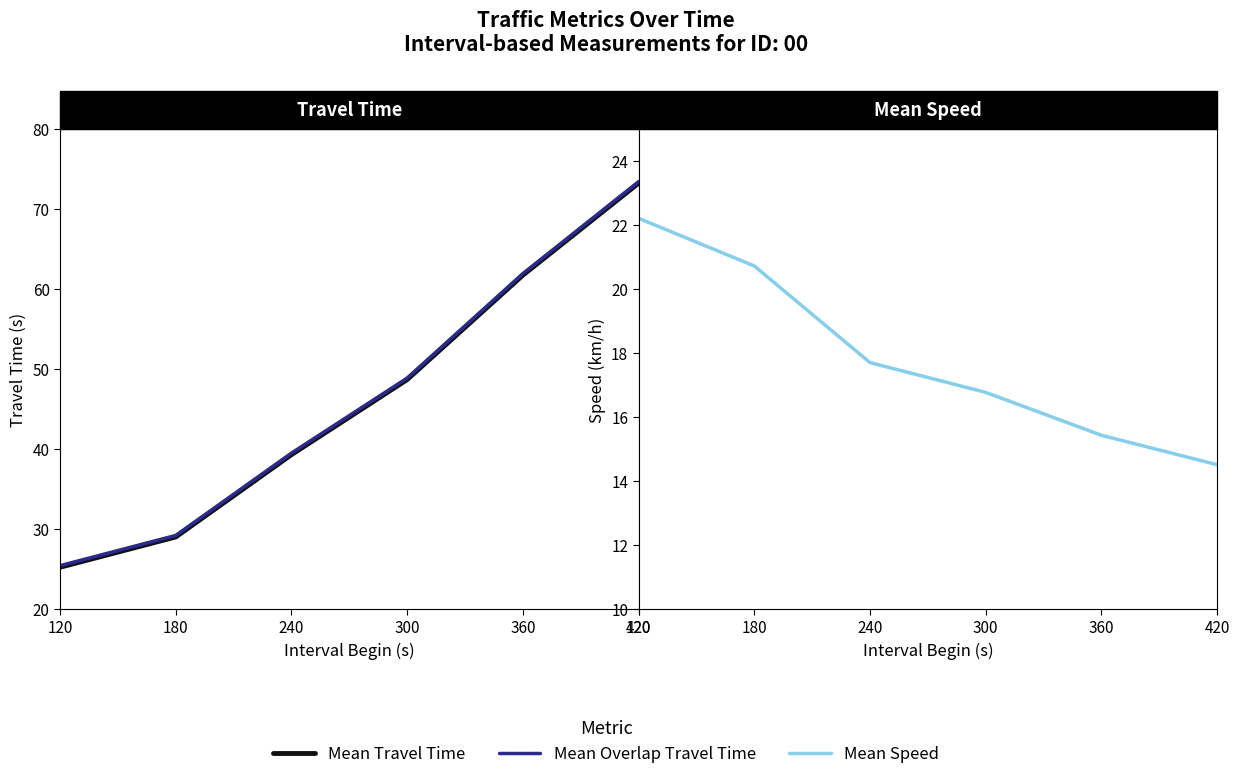

What is the value of the Mean Speed point at the 1st from the left?

22.2